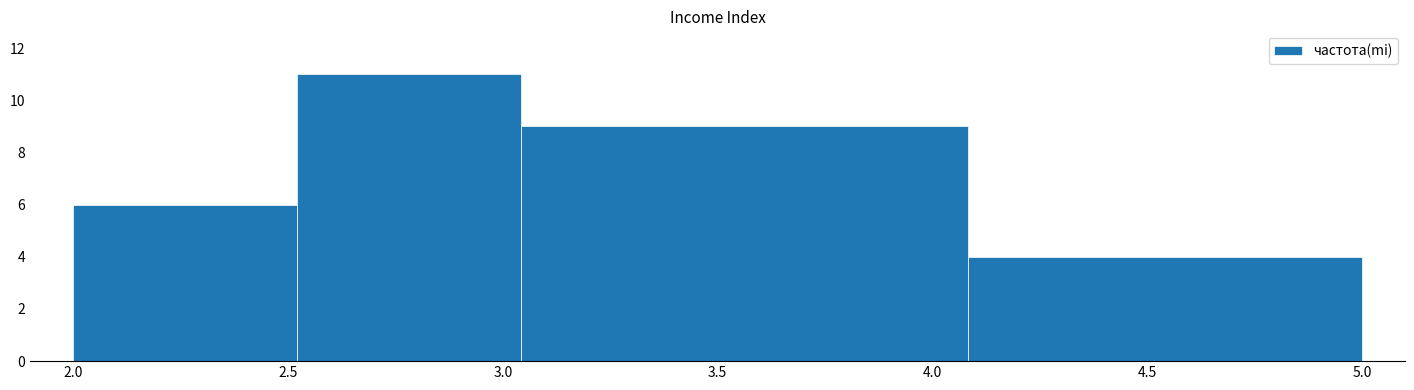

How tall is the bar that spans 4.10 to 5.00 on the x-axis? Neither the bar edges nor the heights are printed on the chart, so give them approximately, as read against the axes.

4